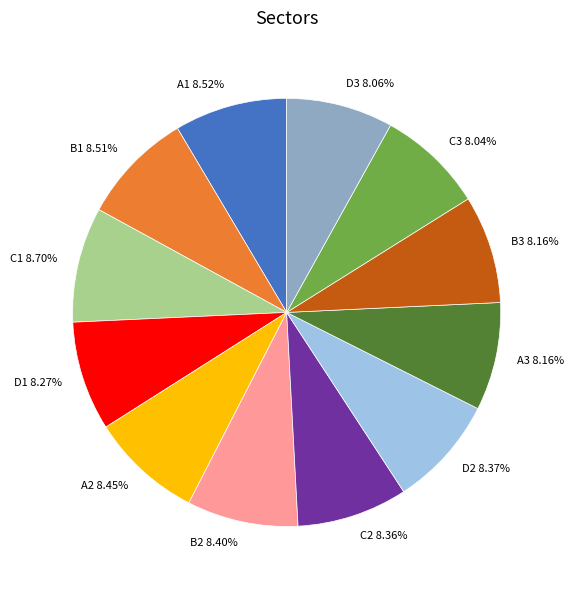

Approximately how many times larger is the value at B1 compared to D3?

1.1